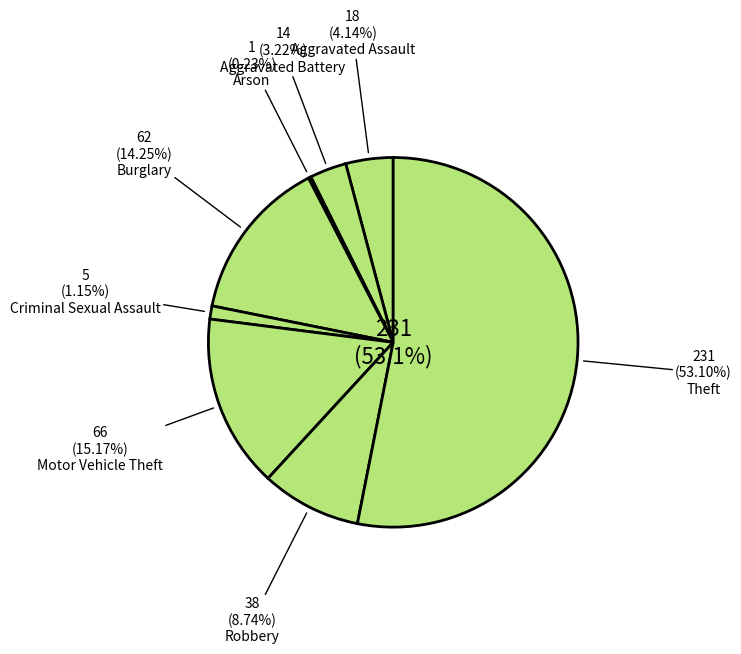

To the nearest percent, what is the combined percentage of Criminal Sexual Assault and Aggravated Battery?

4%